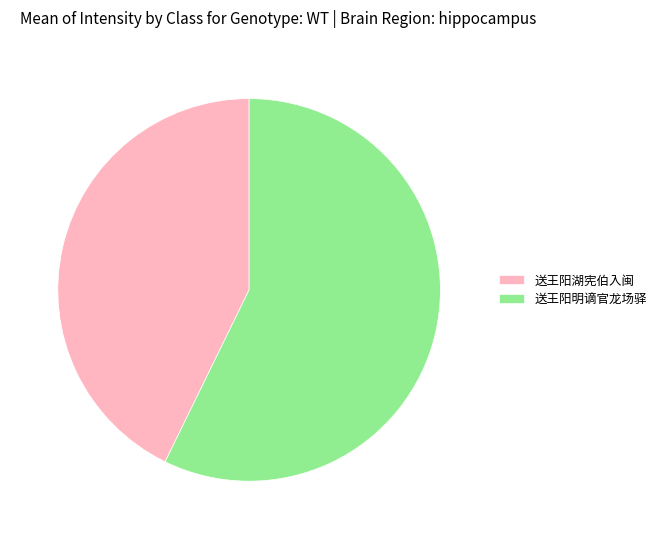

True or false: 送王阳明谪官龙场驿 accounts for 57% of the total.

True